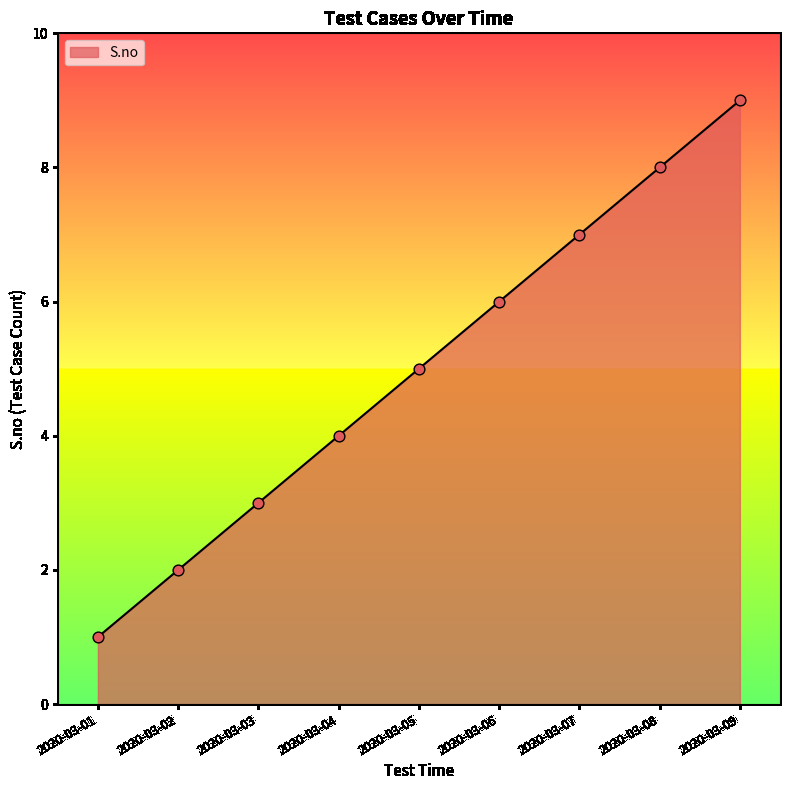

Between 2020-03-02 and 2020-03-07, which is larger?

2020-03-07